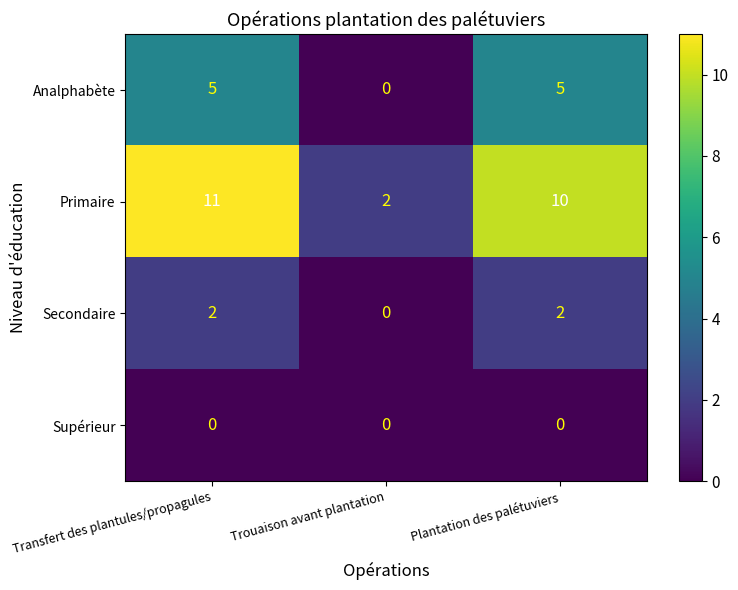

What is the difference between the second highest and minimum values in the Primaire series?

8